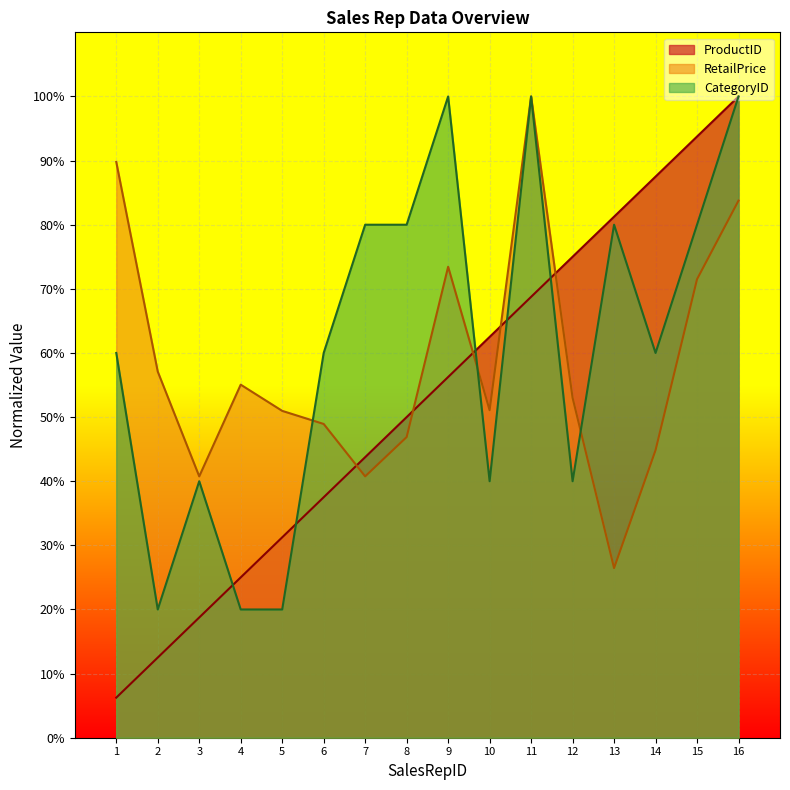

After their last crossing, which series has the higher values: RetailPrice or CategoryID?

CategoryID